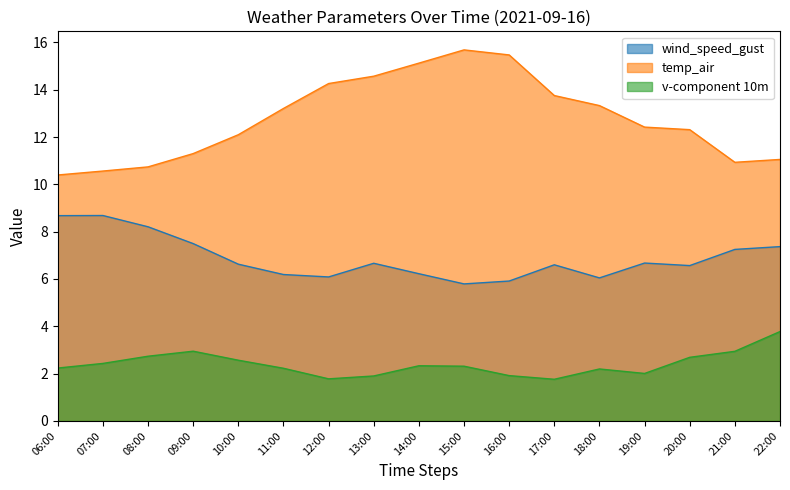

Which series has the widest spread of values?

temp_air